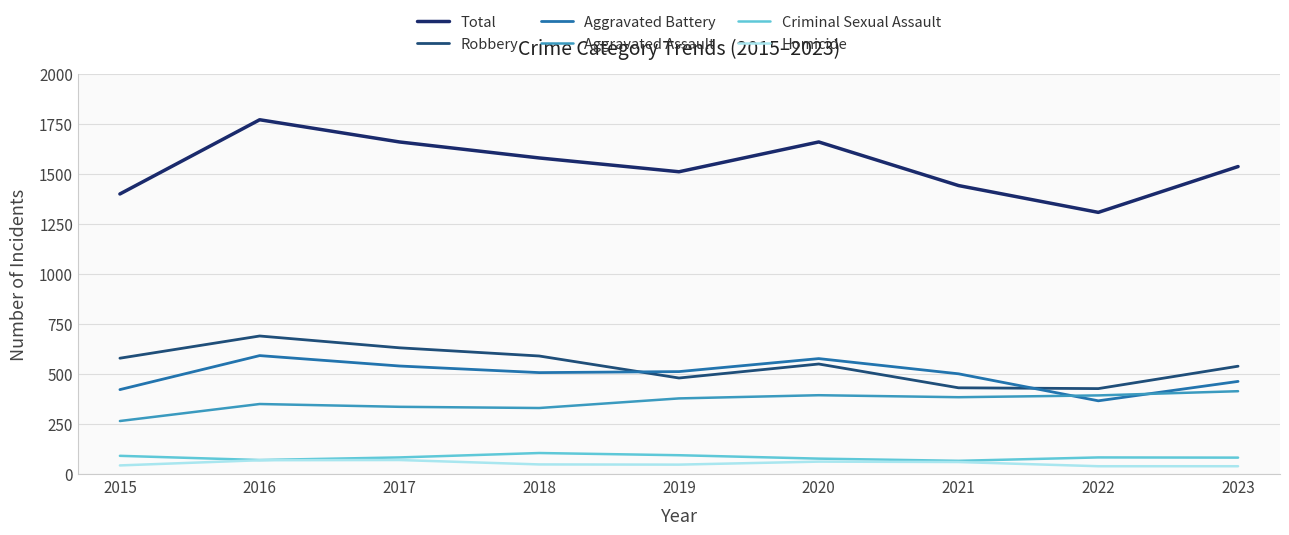

Between 2015 and 2019, which series saw the biggest shift?

Aggravated Assault